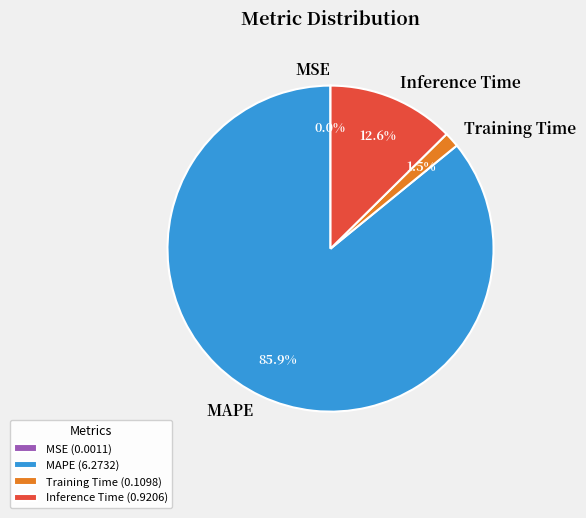

What percentage is the Inference Time slice, to the nearest percent?

13%